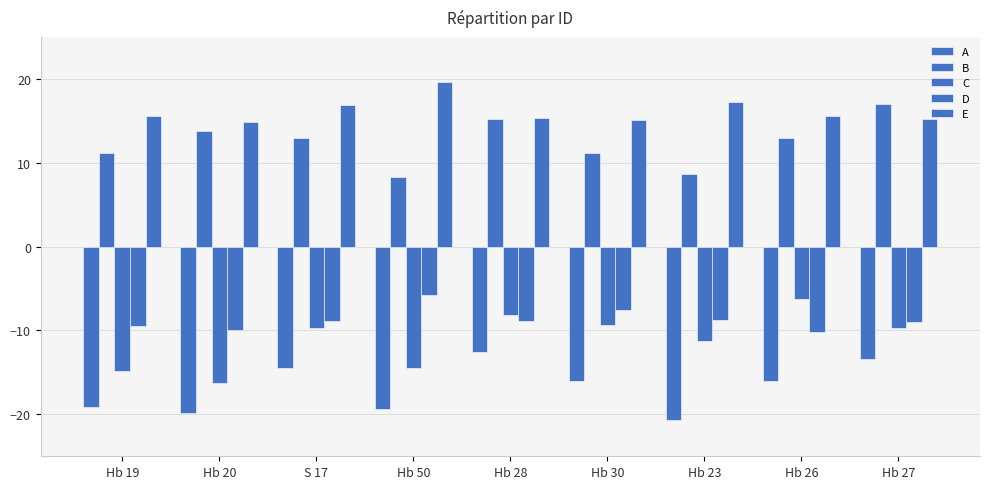

Reading left to right, extract all data points from this chart.

A: -19.2	-19.9	-14.5	-19.3	-12.5	-16.0	-20.7	-16.0	-13.4
B: 11.2	13.8	12.9	8.3	15.2	11.2	8.6	12.9	17.0
C: -14.8	-16.3	-9.8	-14.5	-8.1	-9.3	-11.2	-6.2	-9.7
D: -9.5	-9.9	-8.9	-5.8	-8.9	-7.5	-8.7	-10.2	-9.0
E: 15.6	14.9	16.9	19.6	15.3	15.0	17.2	15.6	15.2